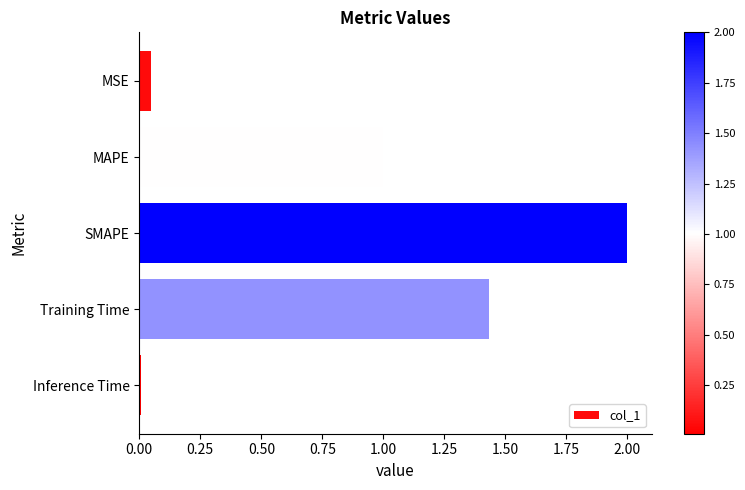

Which has a higher value, Inference Time or Training Time?

Training Time